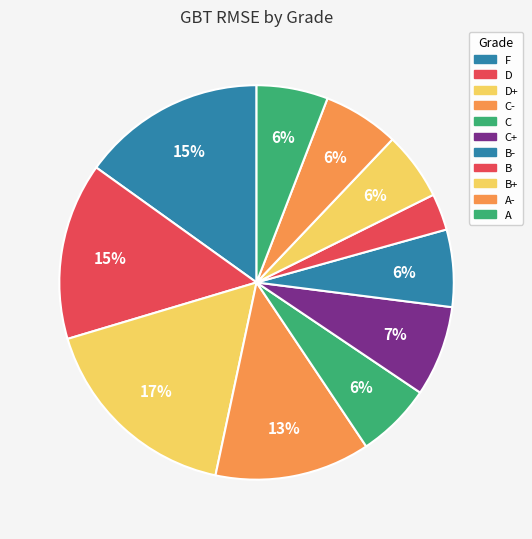

How many slices are in this pie chart?

11